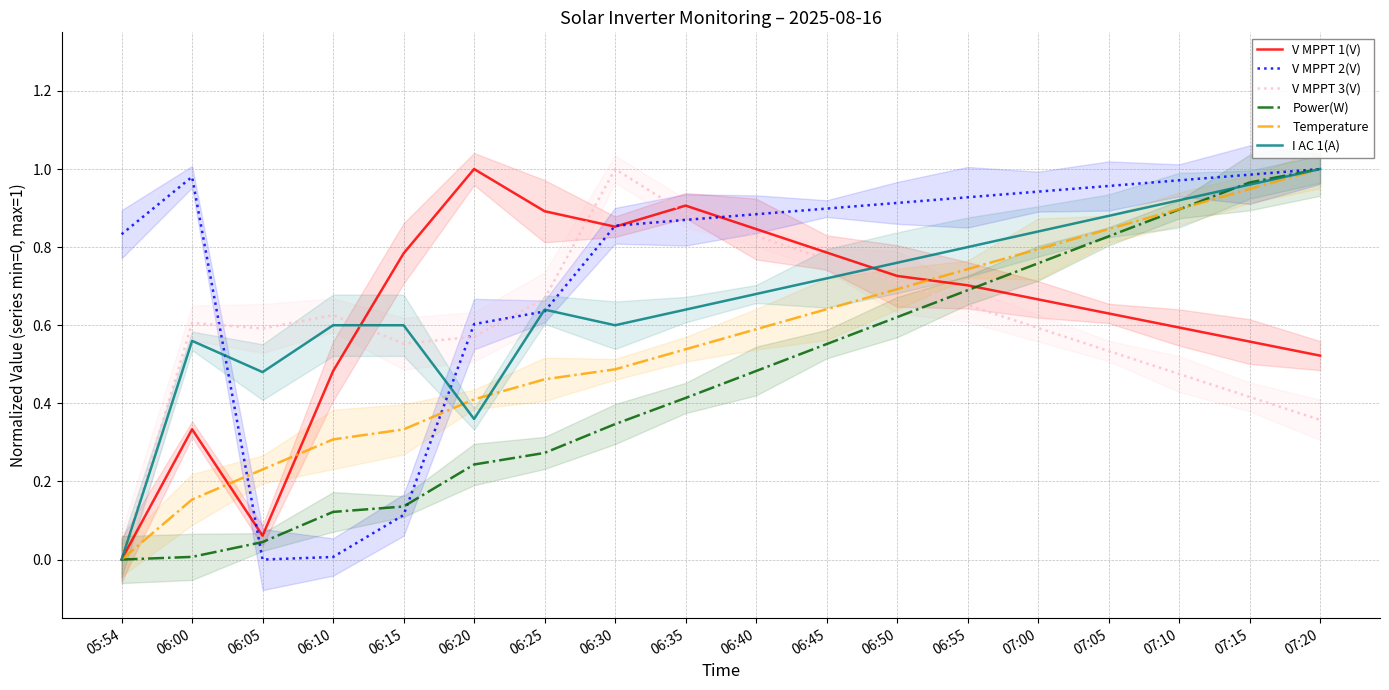

Which series has the largest range (max minus min)?

V MPPT 1(V)